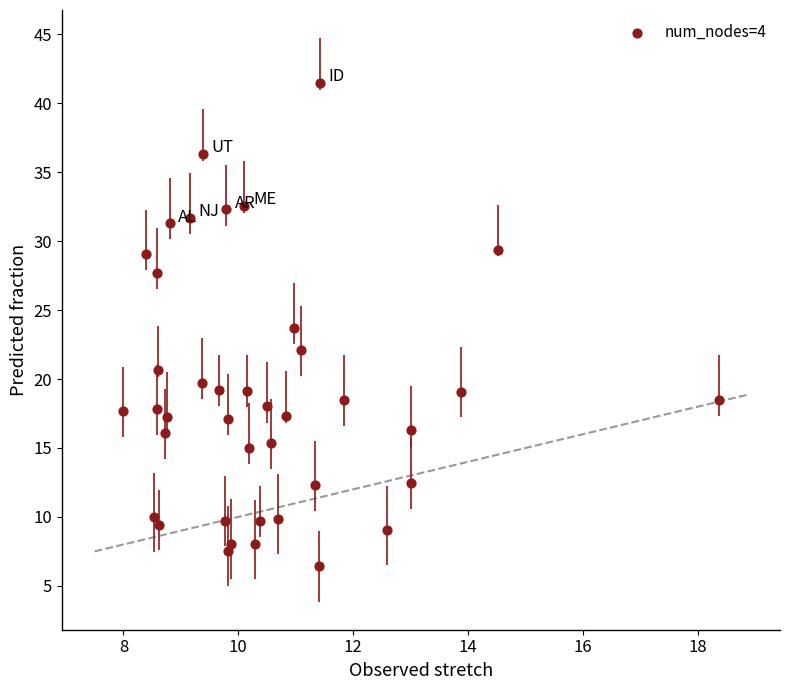

What is the range of Y values (max minus min)?

35.1